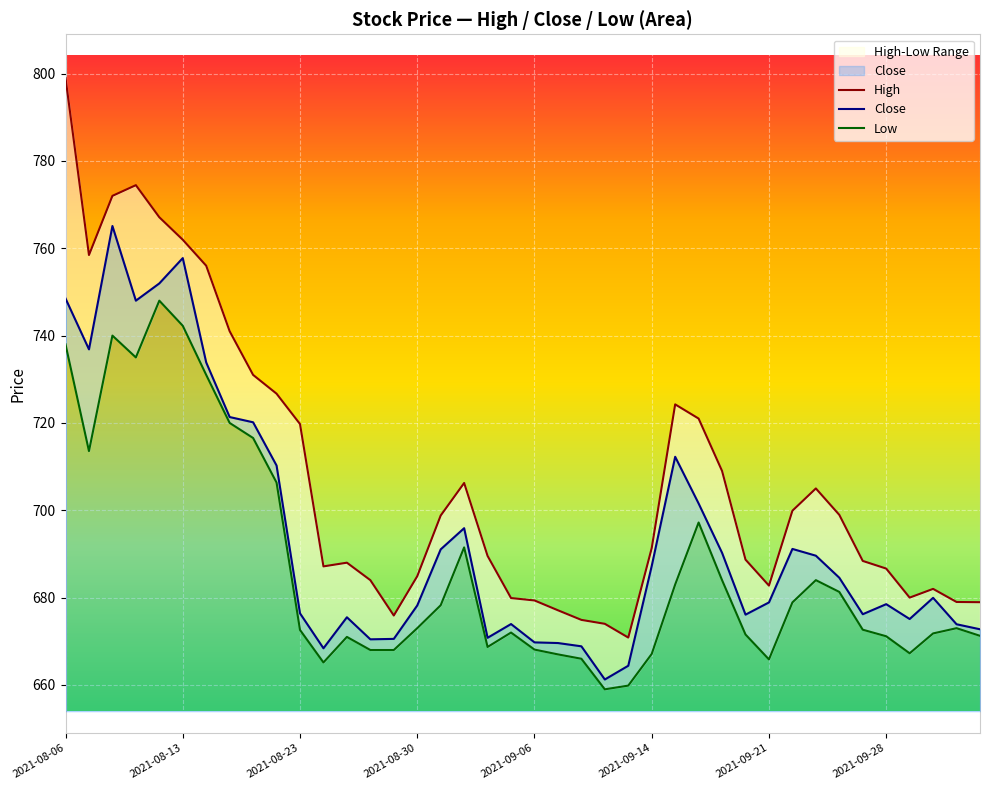

Reading right to left, transcribe all the data shown in this chart.

High: 2021-10-04=679.0	2021-10-01=679.0	2021-09-30=682.0	2021-09-29=680.0	2021-09-28=686.6	2021-09-27=688.4	2021-09-24=699.0	2021-09-23=705.0	2021-09-22=699.9	2021-09-21=682.8	2021-09-20=688.7	2021-09-17=709.0	2021-09-16=721.0	2021-09-15=724.2	2021-09-14=691.4	2021-09-13=670.9	2021-09-09=674.0	2021-09-08=674.9	2021-09-07=677.1	2021-09-06=679.4	2021-09-03=679.9	2021-09-02=689.5	2021-09-01=706.2	2021-08-31=698.8	2021-08-30=684.9	2021-08-27=675.9	2021-08-26=684.0	2021-08-25=688.0	2021-08-24=687.1	2021-08-23=719.8	2021-08-20=726.7	2021-08-18=731.0	2021-08-17=741.0	2021-08-16=756.0	2021-08-13=762.0	2021-08-12=767.1	2021-08-11=774.5	2021-08-10=772.0	2021-08-09=758.5	2021-08-06=799.0
Close: 2021-10-04=672.8	2021-10-01=673.9	2021-09-30=680.0	2021-09-29=675.1	2021-09-28=678.5	2021-09-27=676.2	2021-09-24=684.5	2021-09-23=689.6	2021-09-22=691.1	2021-09-21=678.9	2021-09-20=676.1	2021-09-17=690.2	2021-09-16=701.5	2021-09-15=712.2	2021-09-14=687.2	2021-09-13=664.4	2021-09-09=661.2	2021-09-08=668.9	2021-09-07=669.6	2021-09-06=669.8	2021-09-03=674.0	2021-09-02=670.8	2021-09-01=695.9	2021-08-31=691.0	2021-08-30=678.2	2021-08-27=670.5	2021-08-26=670.5	2021-08-25=675.5	2021-08-24=668.4	2021-08-23=676.4	2021-08-20=710.2	2021-08-18=720.1	2021-08-17=721.4	2021-08-16=733.9	2021-08-13=757.8	2021-08-12=752.0	2021-08-11=748.0	2021-08-10=765.1	2021-08-09=736.9	2021-08-06=748.5
Low: 2021-10-04=671.2	2021-10-01=673.0	2021-09-30=671.8	2021-09-29=667.2	2021-09-28=671.1	2021-09-27=672.6	2021-09-24=681.3	2021-09-23=684.0	2021-09-22=678.9	2021-09-21=665.9	2021-09-20=671.5	2021-09-17=684.0	2021-09-16=697.2	2021-09-15=683.0	2021-09-14=667.1	2021-09-13=659.9	2021-09-09=659.0	2021-09-08=666.0	2021-09-07=667.0	2021-09-06=668.1	2021-09-03=672.0	2021-09-02=668.7	2021-09-01=691.5	2021-08-31=678.2	2021-08-30=673.0	2021-08-27=668.0	2021-08-26=668.0	2021-08-25=671.0	2021-08-24=665.1	2021-08-23=672.6	2021-08-20=706.4	2021-08-18=716.5	2021-08-17=720.0	2021-08-16=731.0	2021-08-13=742.2	2021-08-12=748.0	2021-08-11=735.0	2021-08-10=740.0	2021-08-09=713.5	2021-08-06=738.0